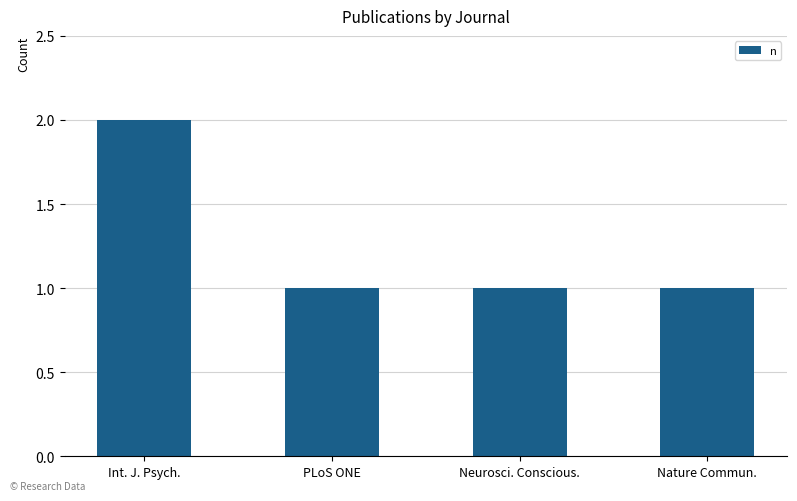

What is the sum of all values?

5